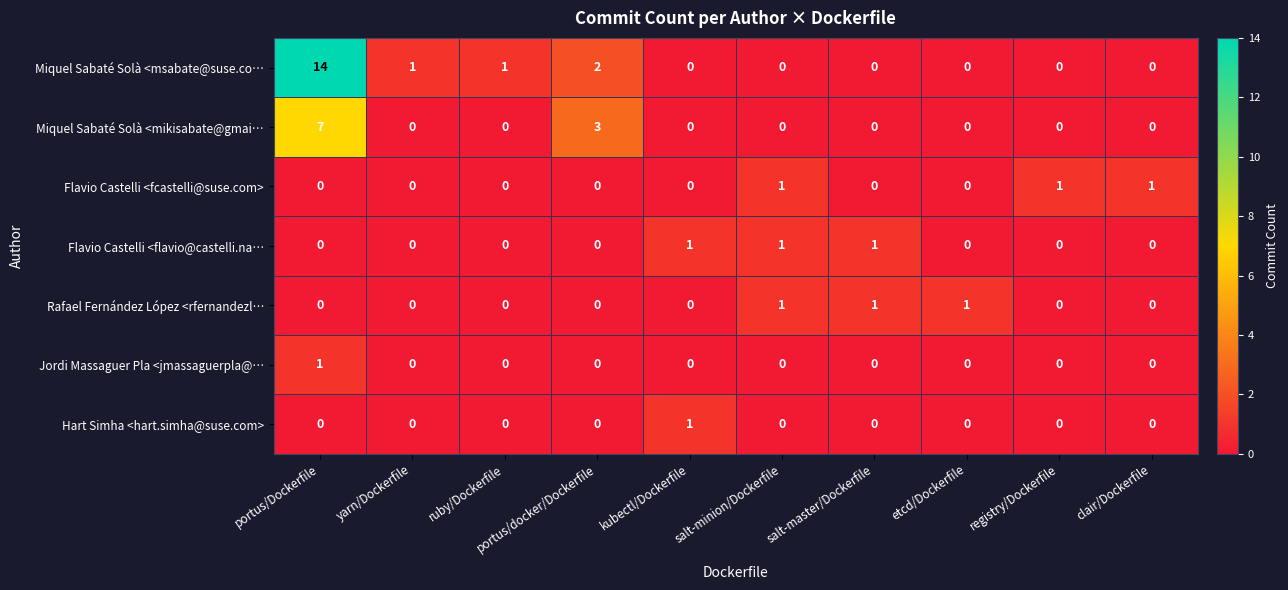

How many Hart Simha <hart.simha@suse.com> values are between 0 and 1?

10